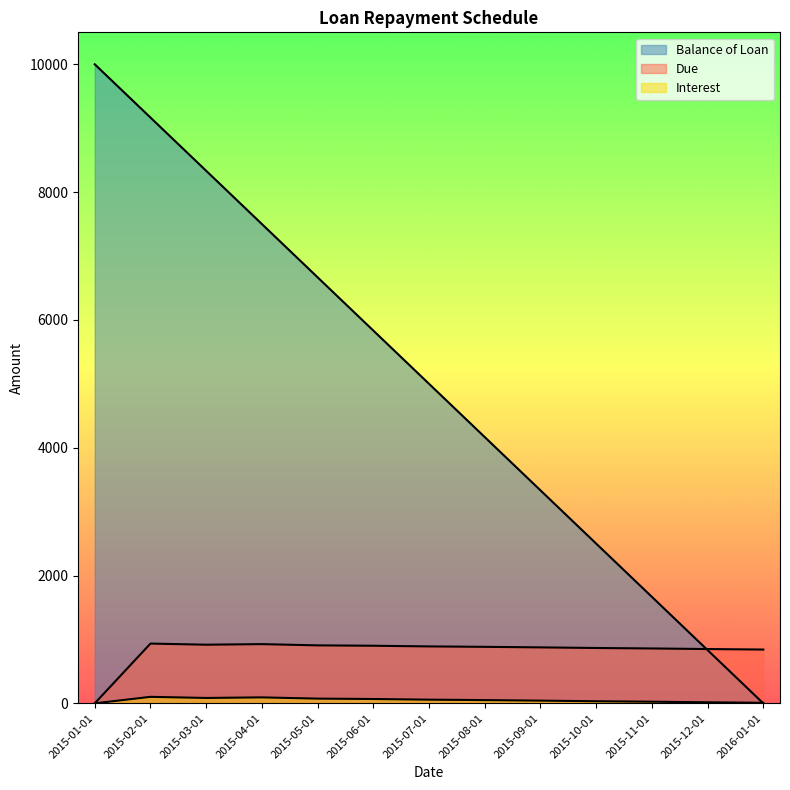

Which series has the largest range (max minus min)?

Balance of Loan